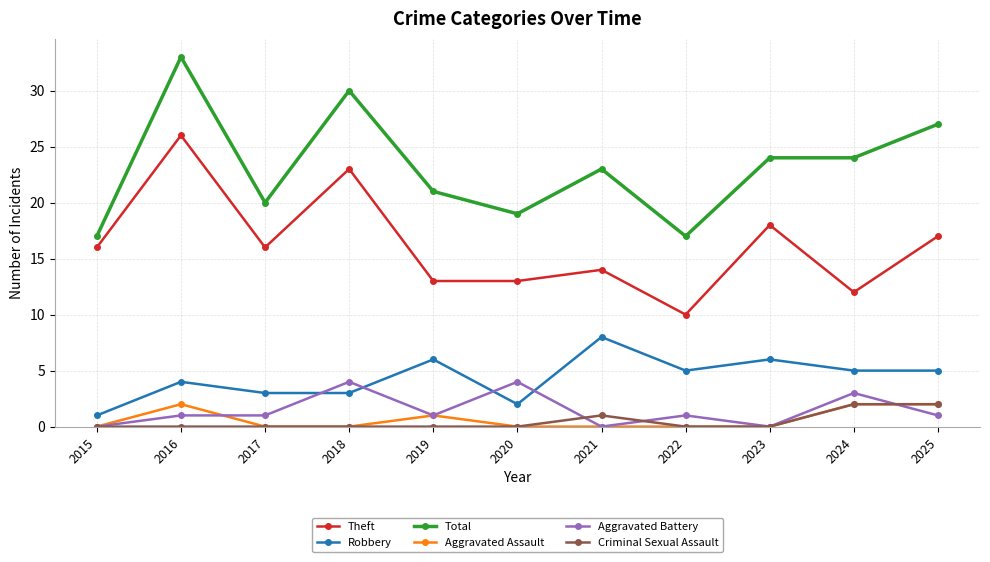

True or false: Theft has more than 2 interior local peaks.

True